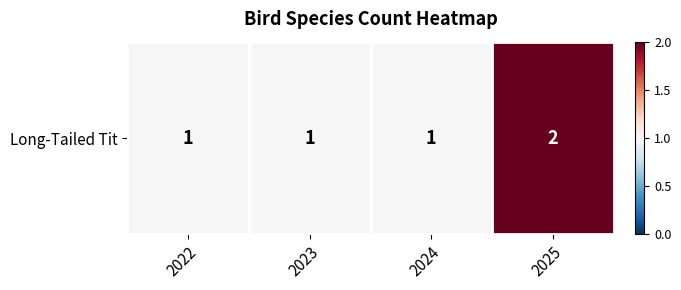

What is the sum of all values?

5